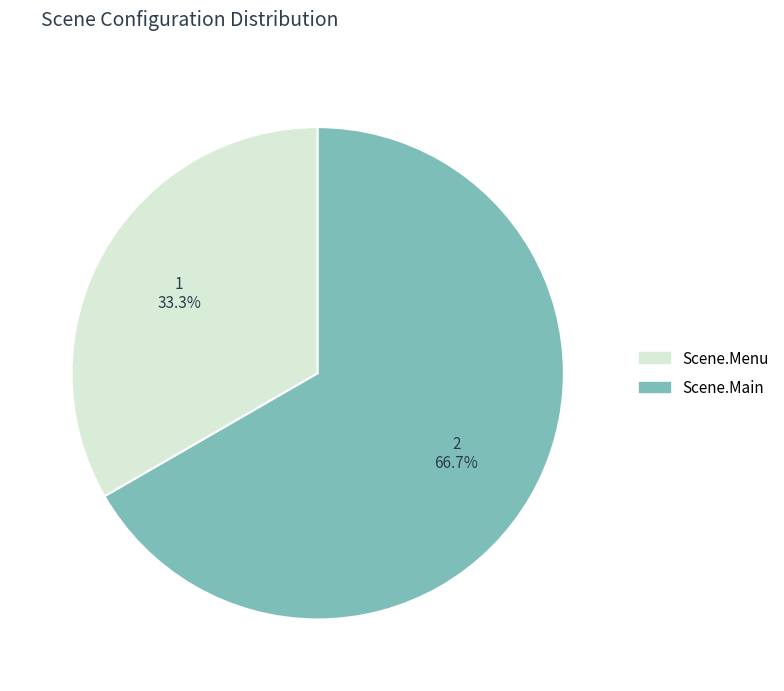

Do Scene.Main and Scene.Menu together represent more than half of the pie?

Yes